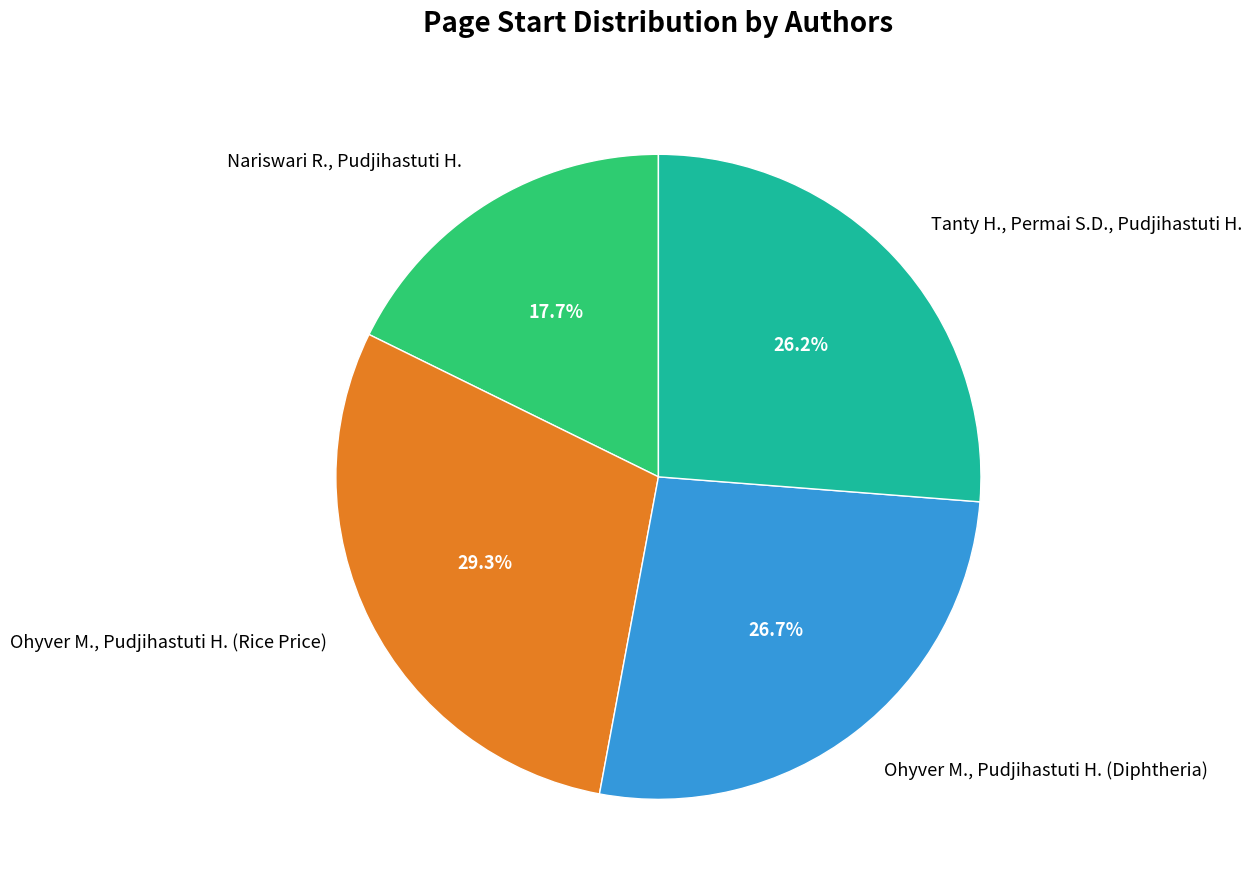

The Tanty H., Permai S.D., Pudjihastuti H. slice represents 15% of the pie. True or false?

False